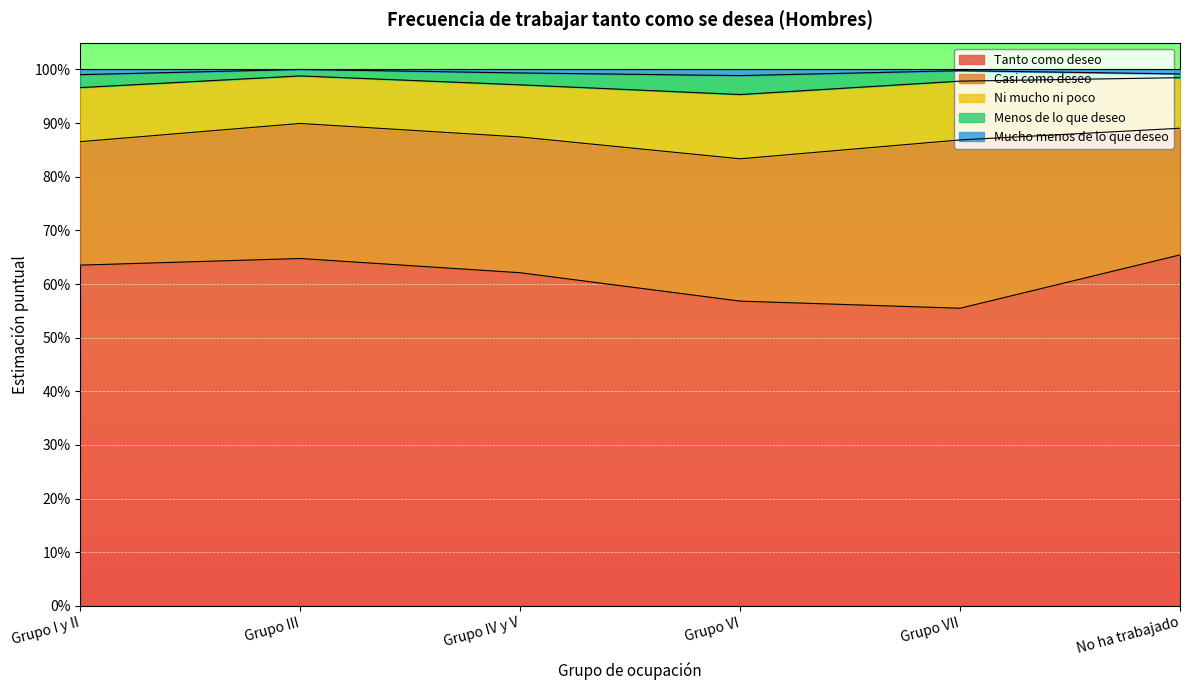

True or false: Menos de lo que deseo and Casi como deseo cross at least once.

False